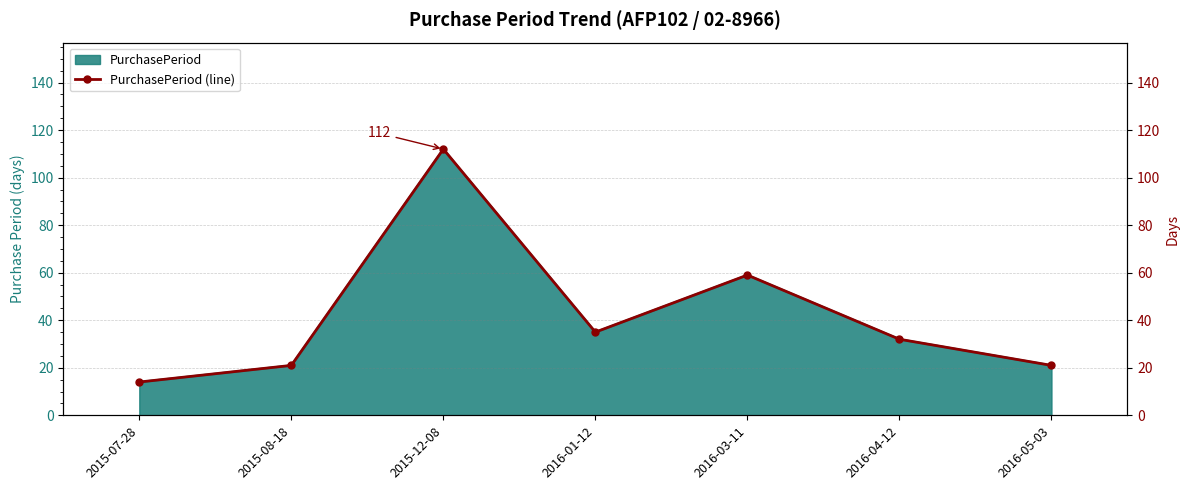

List the labels in order of value, largest first.

2015-12-08, 2016-03-11, 2016-01-12, 2016-04-12, 2015-08-18, 2016-05-03, 2015-07-28